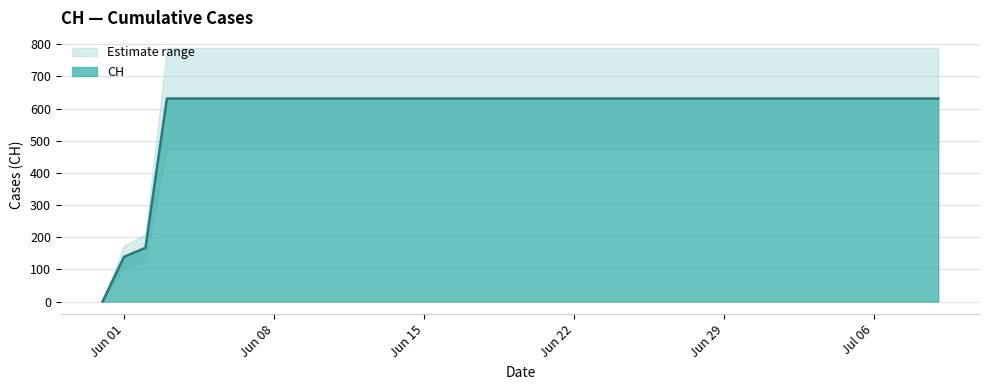

Where is the data nearest to the value 315?

2020-06-02